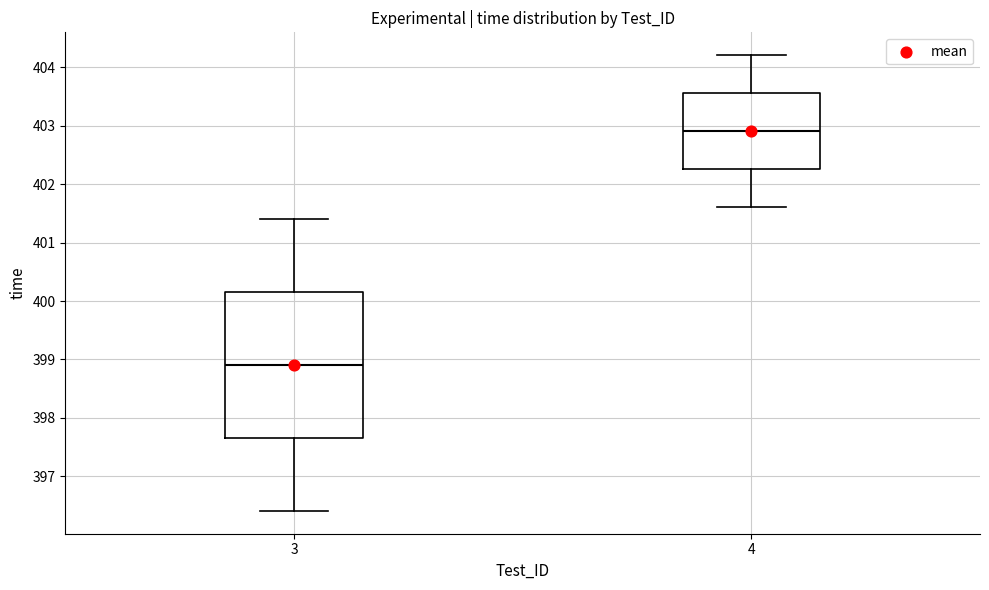

Reading left to right, read every box against the y-axis: the position of its median line, the range the box covers, and the ends of its whiskers. The values are not printed on the chart, so give them approximately, as read against the axis.

3: median 398.9, box 397.7 to 400.2, whiskers 396.4 to 401.4
4: median 402.9, box 402.3 to 403.6, whiskers 401.6 to 404.2